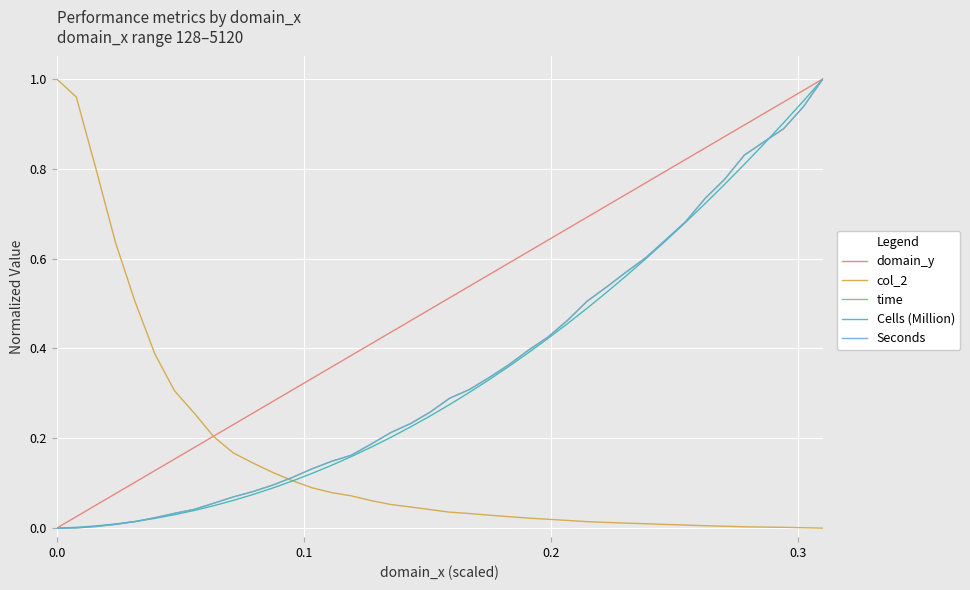

Does the chart have visible grid lines?

Yes